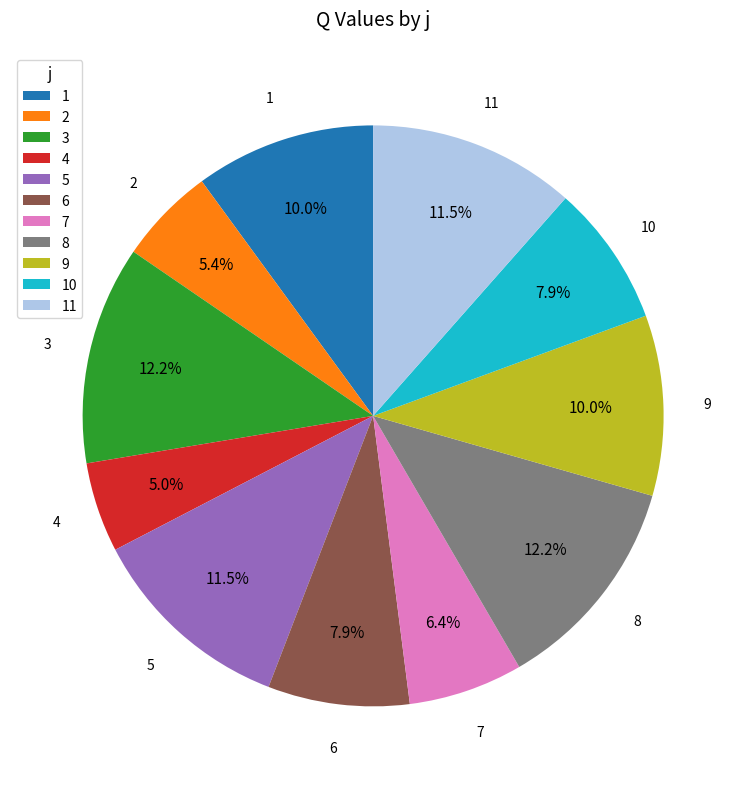

Is the sum of 4 and 7 greater than half?

No